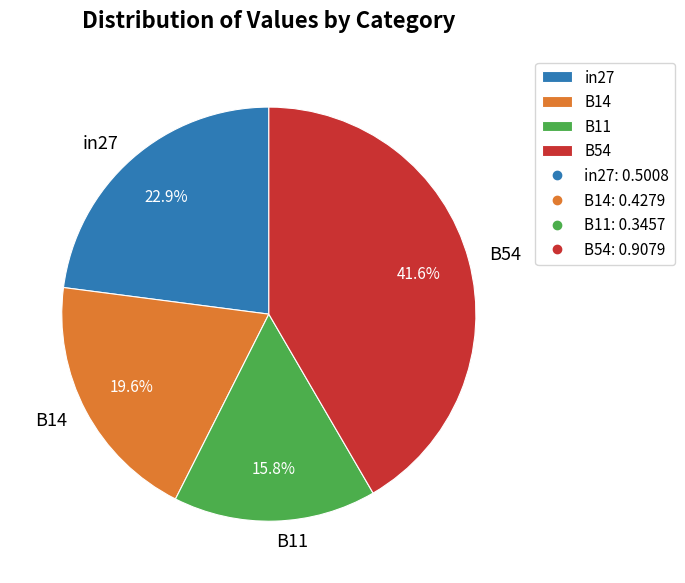

Combined, do B54 and B14 account for over 50%?

Yes